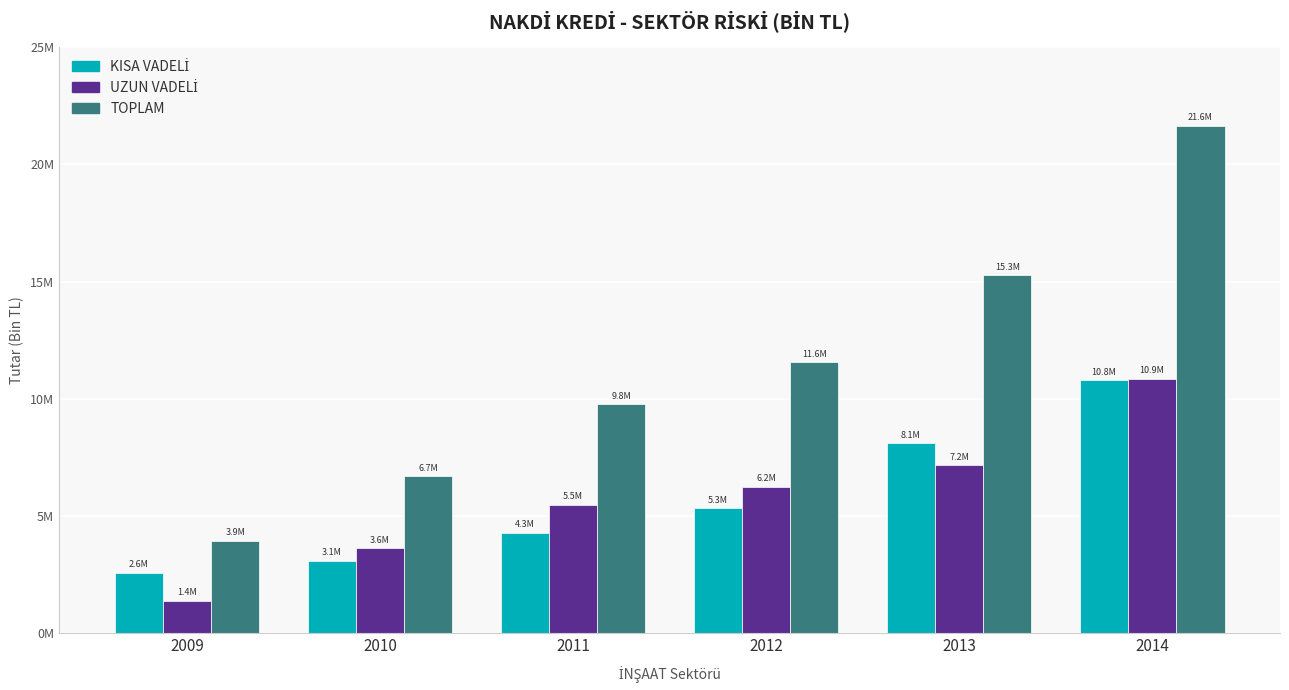

Does the chart contain any negative values?

No